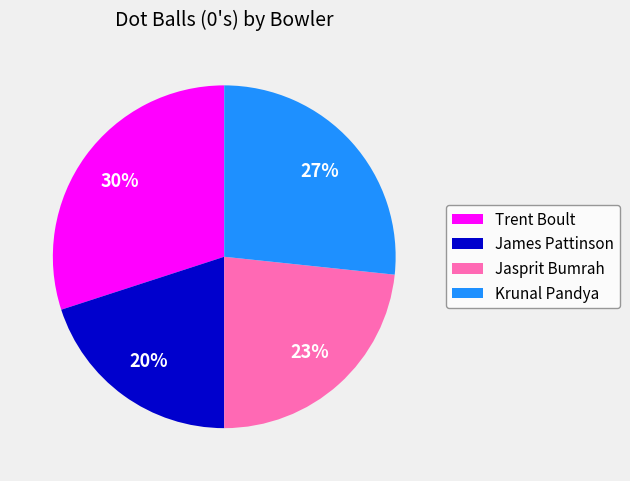

Rank the categories by value from highest to lowest.

Trent Boult, Krunal Pandya, Jasprit Bumrah, James Pattinson